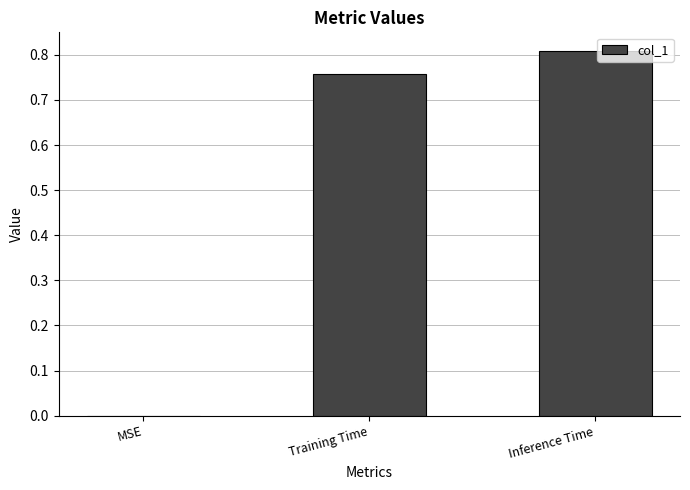

What is the change in value from MSE to Inference Time?

+0.8